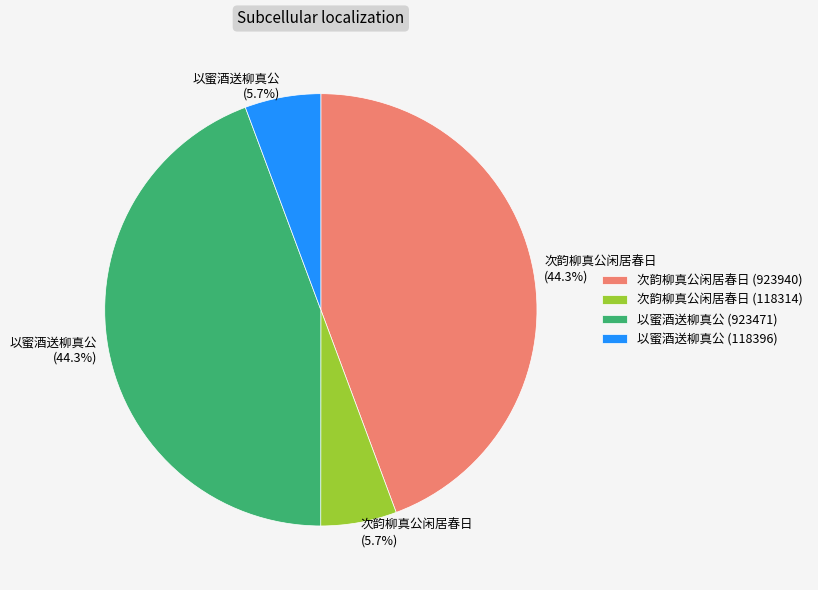

The 次韵柳真公闲居春日 (118314) slice represents 6% of the pie. True or false?

True